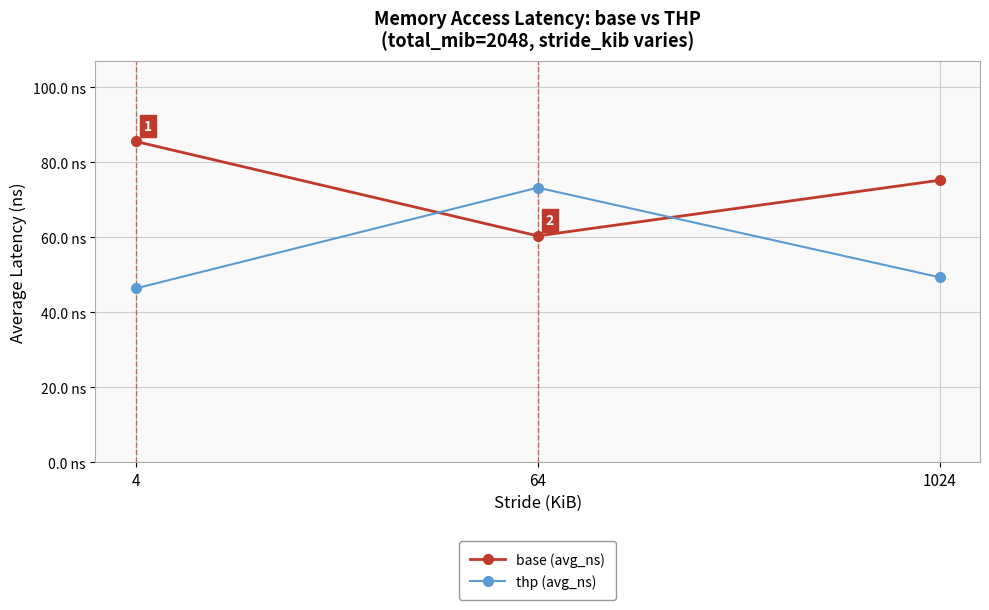

What are all the series names shown in the legend?

base (avg_ns), thp (avg_ns)